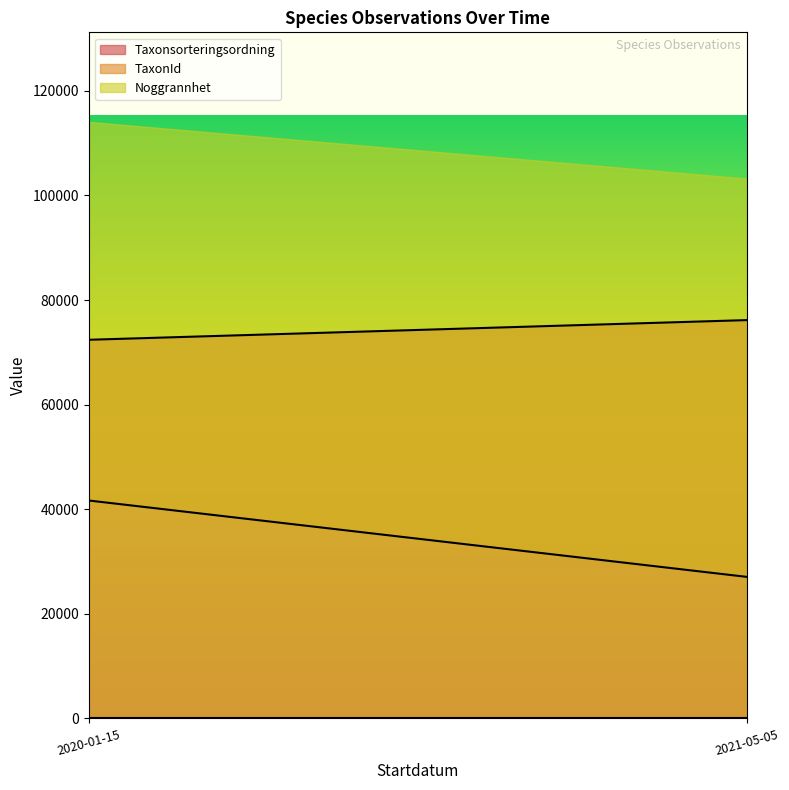

What are all the series names shown in the legend?

Taxonsorteringsordning, TaxonId, Noggrannhet